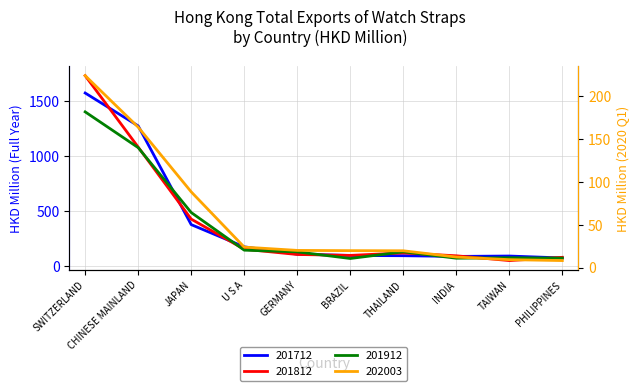

Between GERMANY and TAIWAN, which is larger?

GERMANY